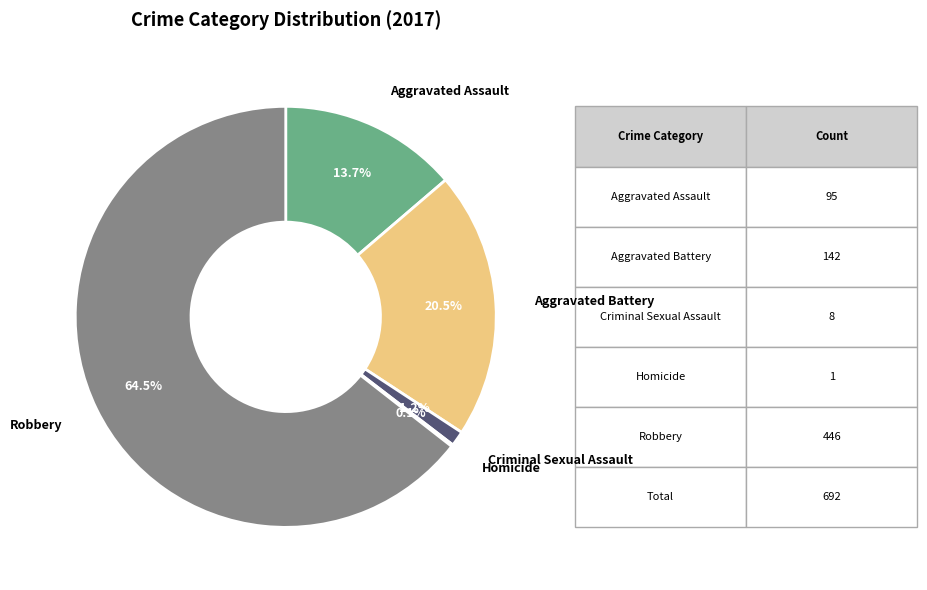

Is there any slice that represents more than half of the pie?

Yes